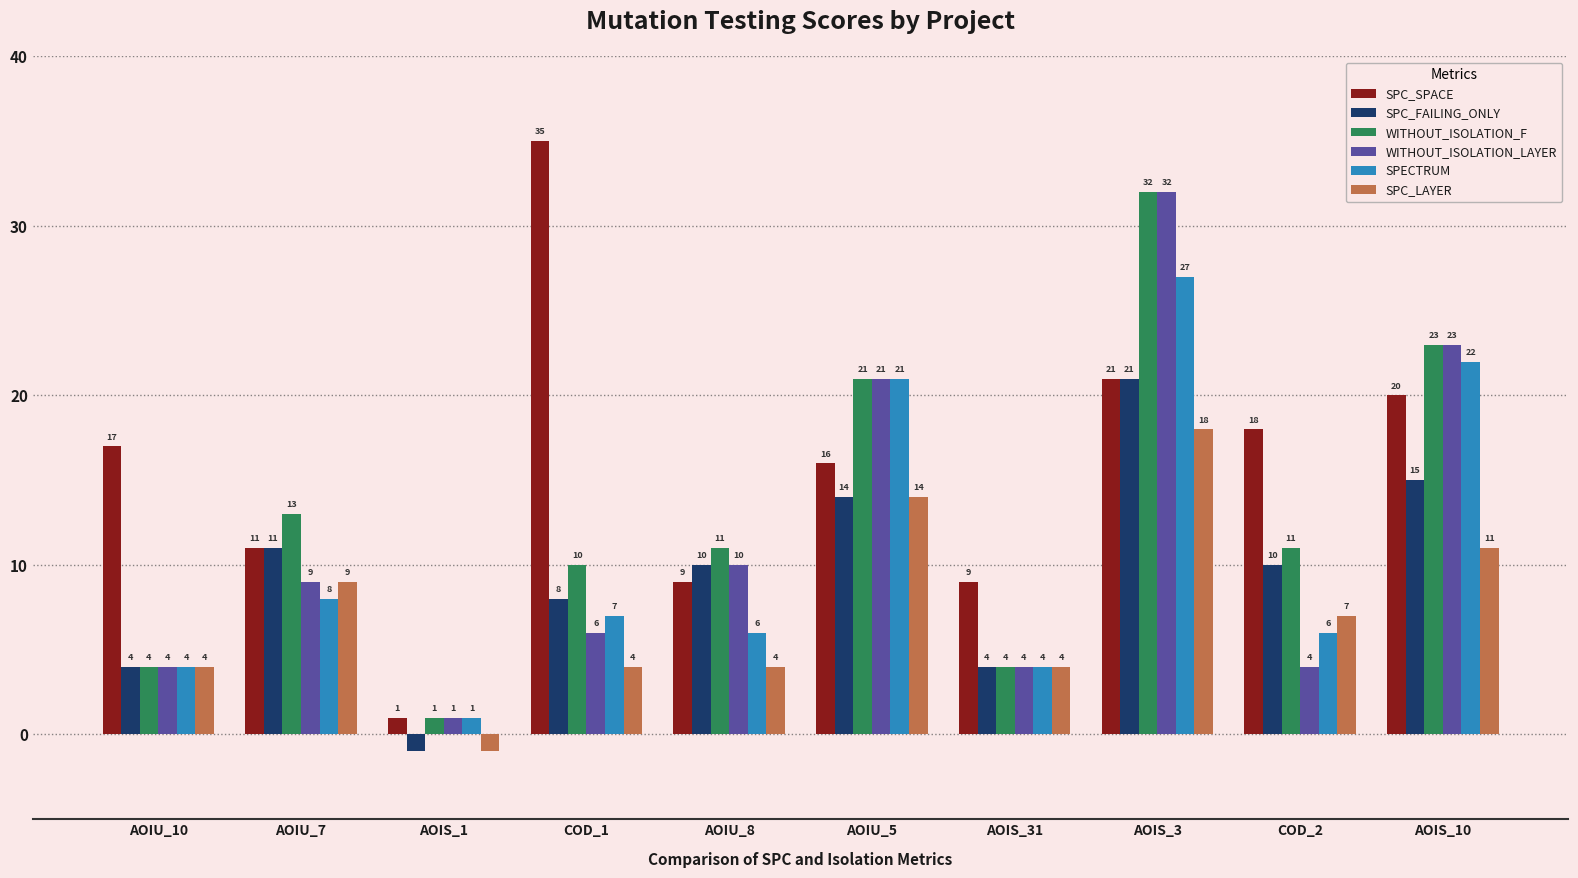

Rank the series at COD_1 from lowest to highest value.

SPC_LAYER, WITHOUT_ISOLATION_LAYER, SPECTRUM, SPC_FAILING_ONLY, WITHOUT_ISOLATION_F, SPC_SPACE